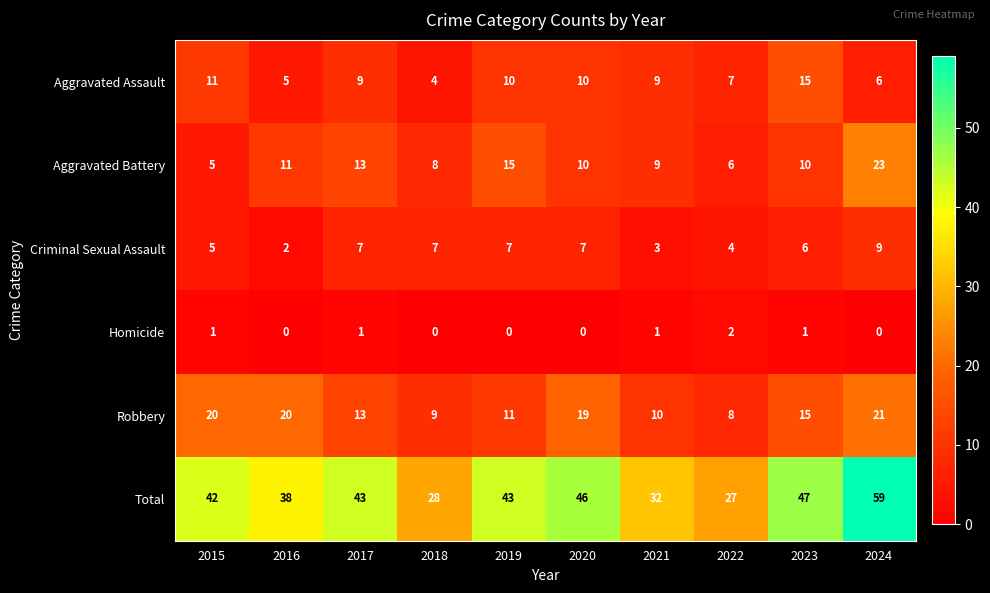

At which category does the chart reach its peak across all series?

2024